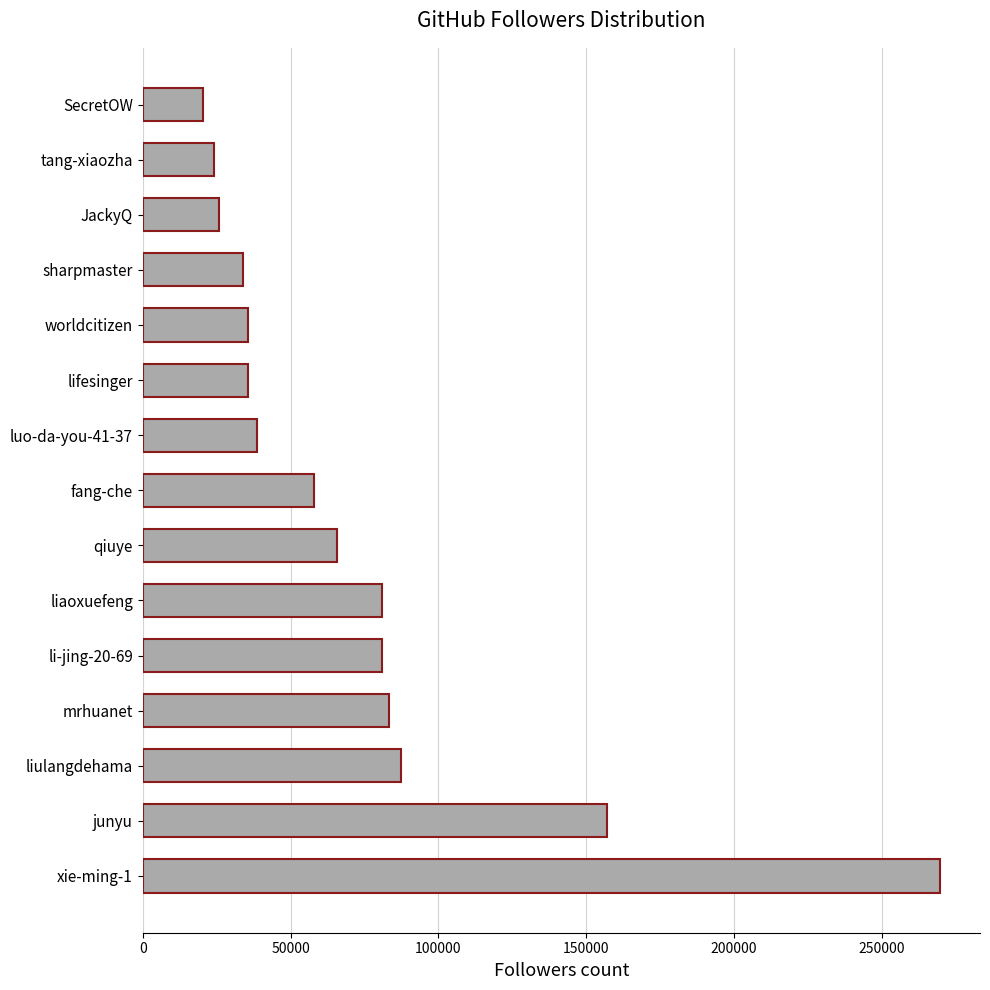

Which category has the highest value across all series?

xie-ming-1